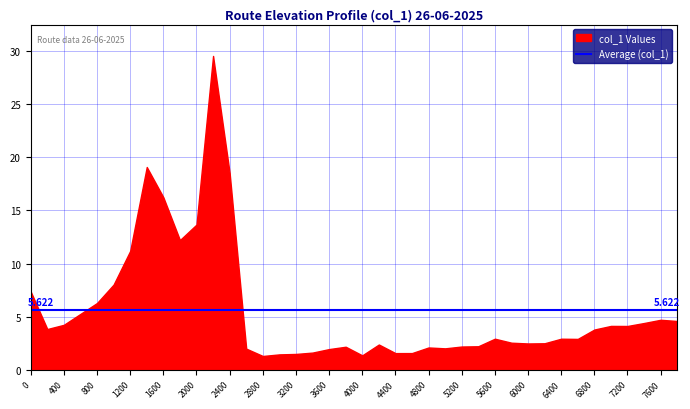

What is the ratio of the value at 3200 to the value at 1800?

0.1